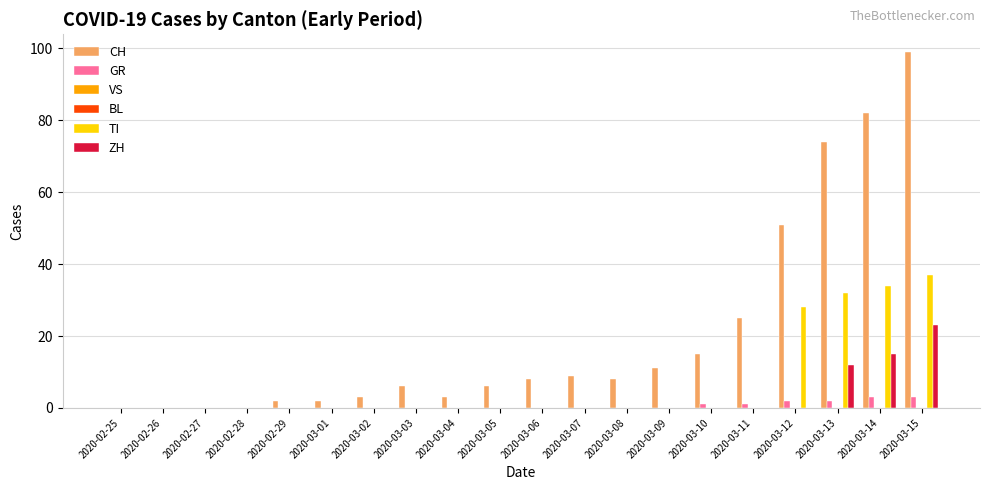

Rank the series at 2020-03-10 from highest to lowest value.

CH, GR, VS, BL, TI, ZH